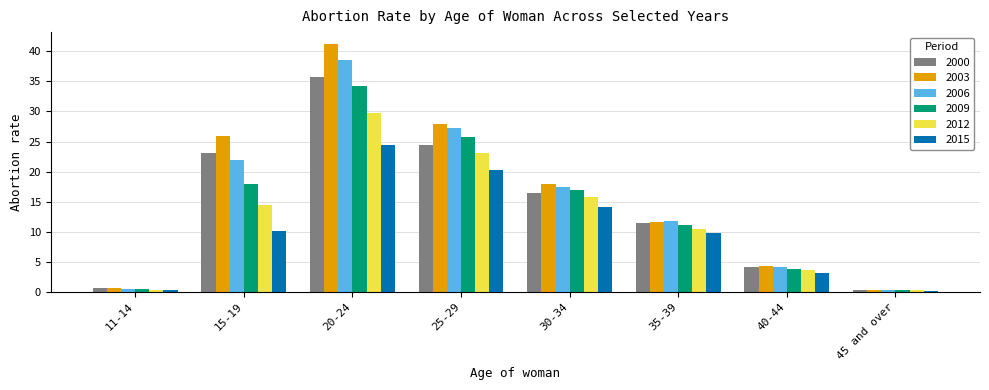

What is the difference between the 2009 values at 45 and over and 20-24?

33.9